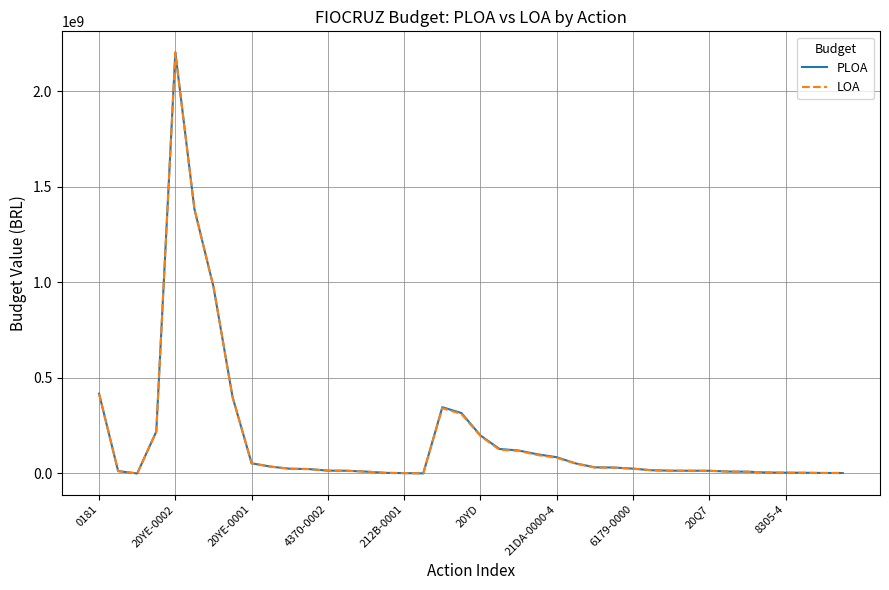

How many lines are shown in the chart?

2